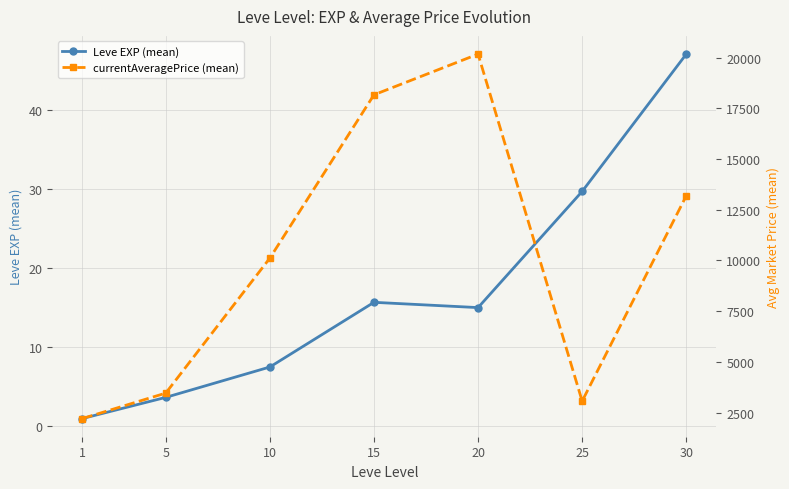

What is the value of the currentAveragePrice (mean) point at the 7th from the left?

13185.5